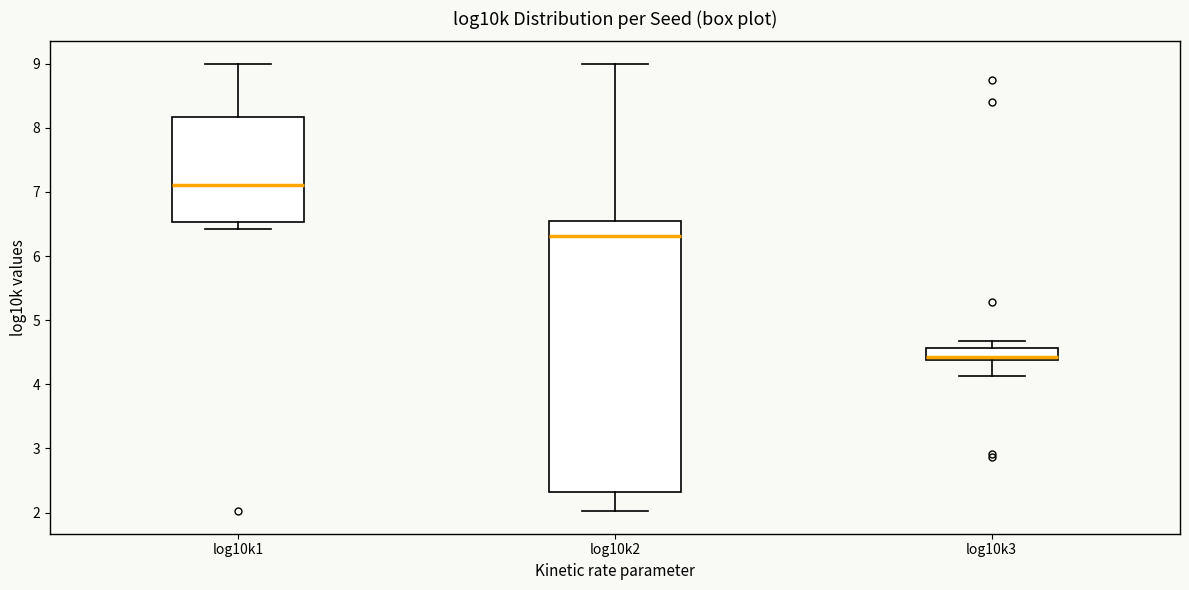

Reading left to right, read every box against the y-axis: the position of its median line, the range the box covers, and the ends of its whiskers. The values are not printed on the chart, so give them approximately, as read against the axis.

log10k1: median 7.1, box 6.5 to 8.2, whiskers 6.4 to 9.0
log10k2: median 6.3, box 2.3 to 6.5, whiskers 2.0 to 9.0
log10k3: median 4.4 (just above the box's lower edge), box 4.4 to 4.6, whiskers 4.1 to 4.7